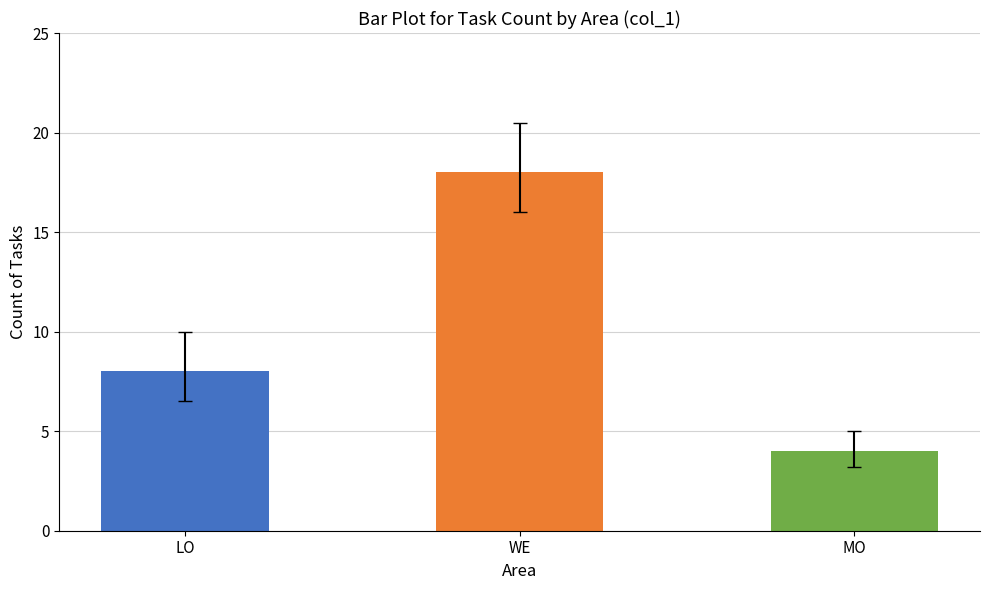

At which label does the data first exceed 8?

WE